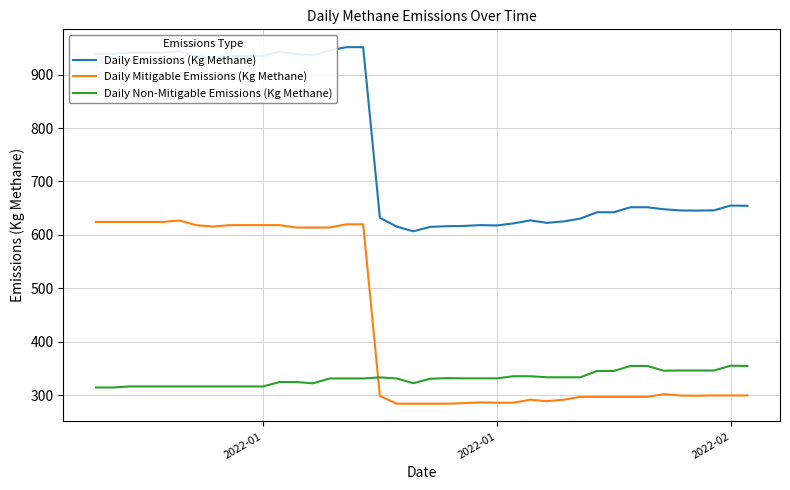

Rank the series by their average value, from highest to lowest.

Daily Emissions (Kg Methane), Daily Mitigable Emissions (Kg Methane), Daily Non-Mitigable Emissions (Kg Methane)